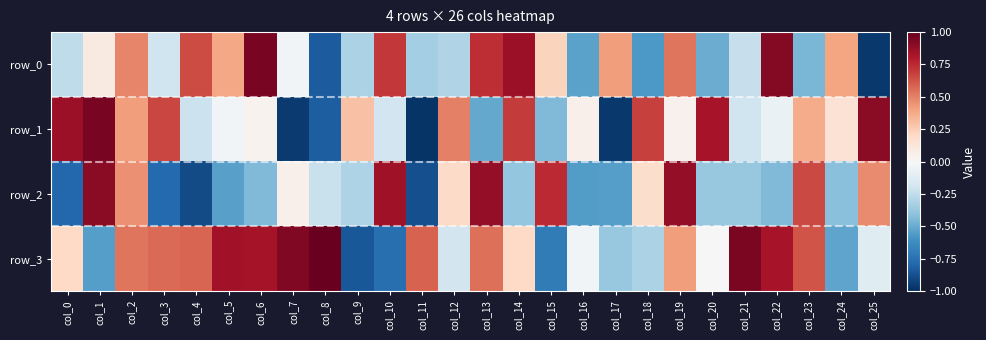

Which category has the lowest value in the row_1 series?

col_11